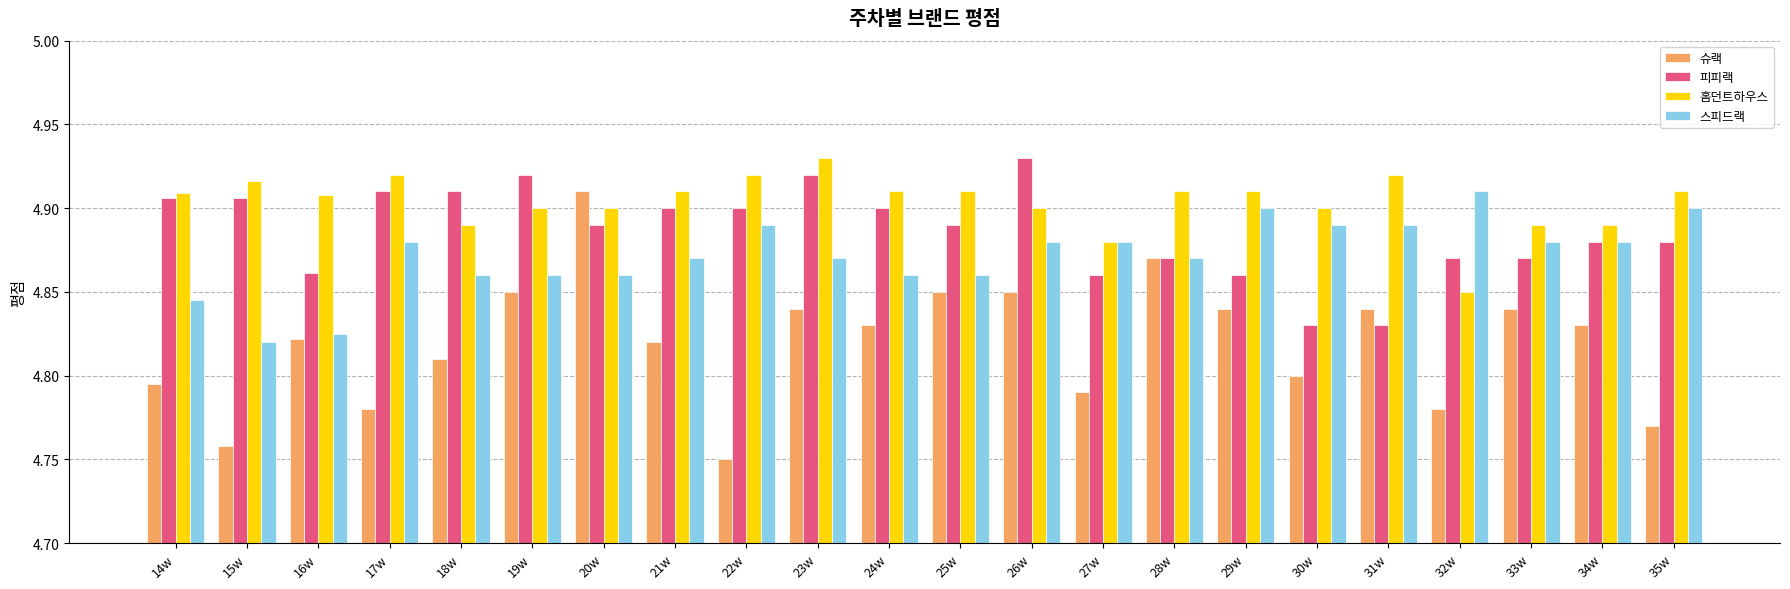

How many groups of bars are there?

22